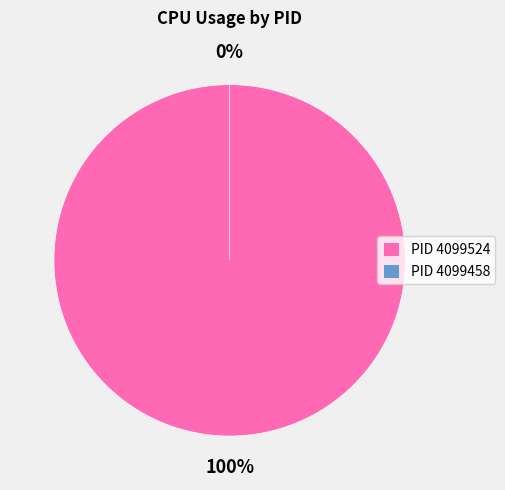

To the nearest percent, what percentage of the pie is 4099524?

100%